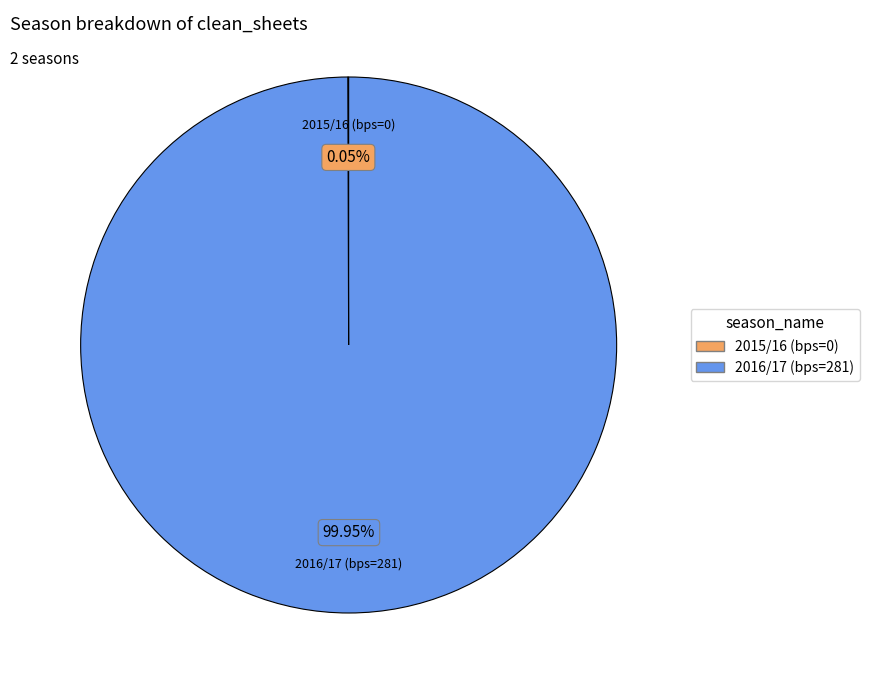

Does 2016/17 (bps=281) account for over 50% of the chart?

Yes